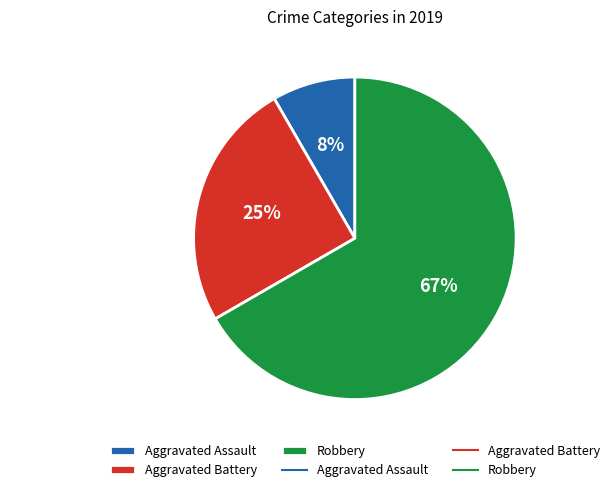

Which slice is the largest?

Robbery